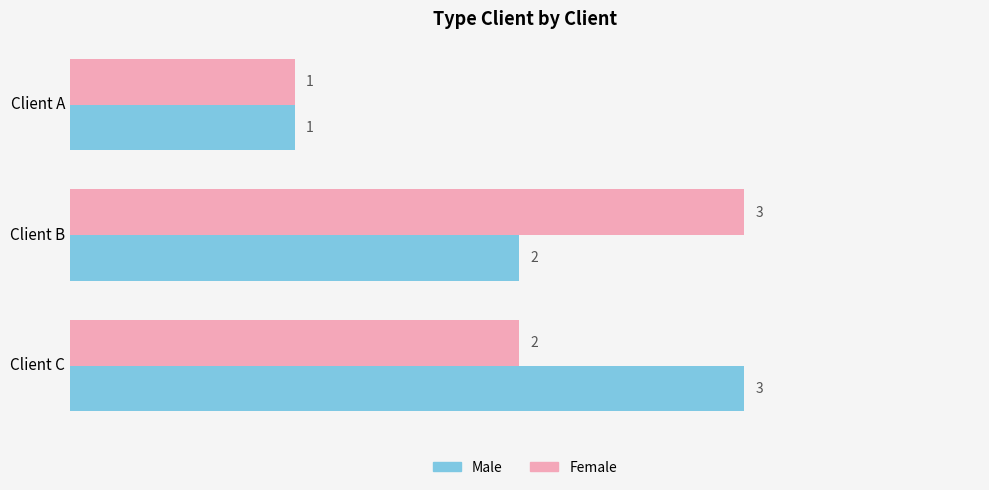

What is the total value across all series at Client B?

5